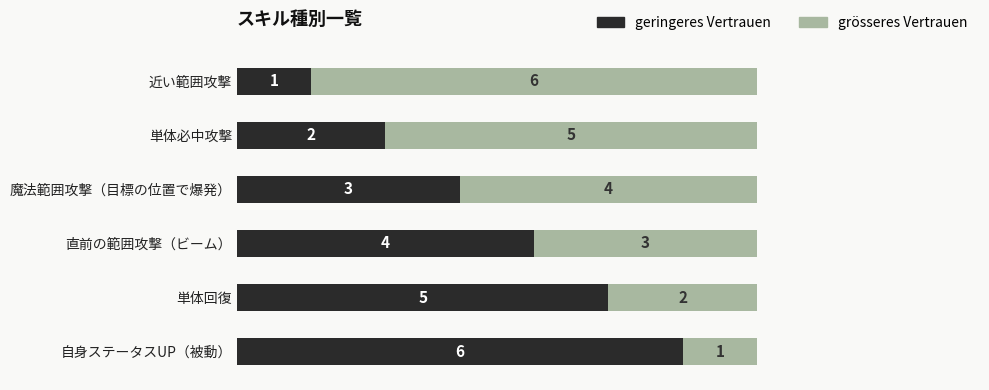

Is it true that geringeres Vertrauen equals 3 at 魔法範囲攻撃（目標の位置で爆発）?

True